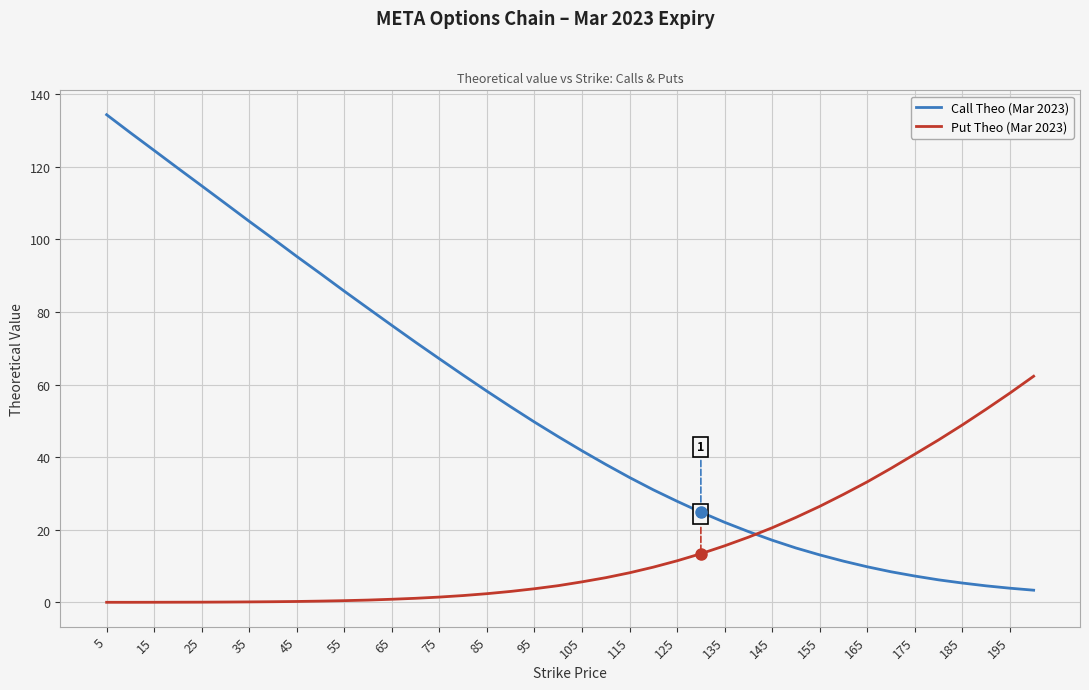

What are all the series names shown in the legend?

Call Theo (Mar 2023), Put Theo (Mar 2023)